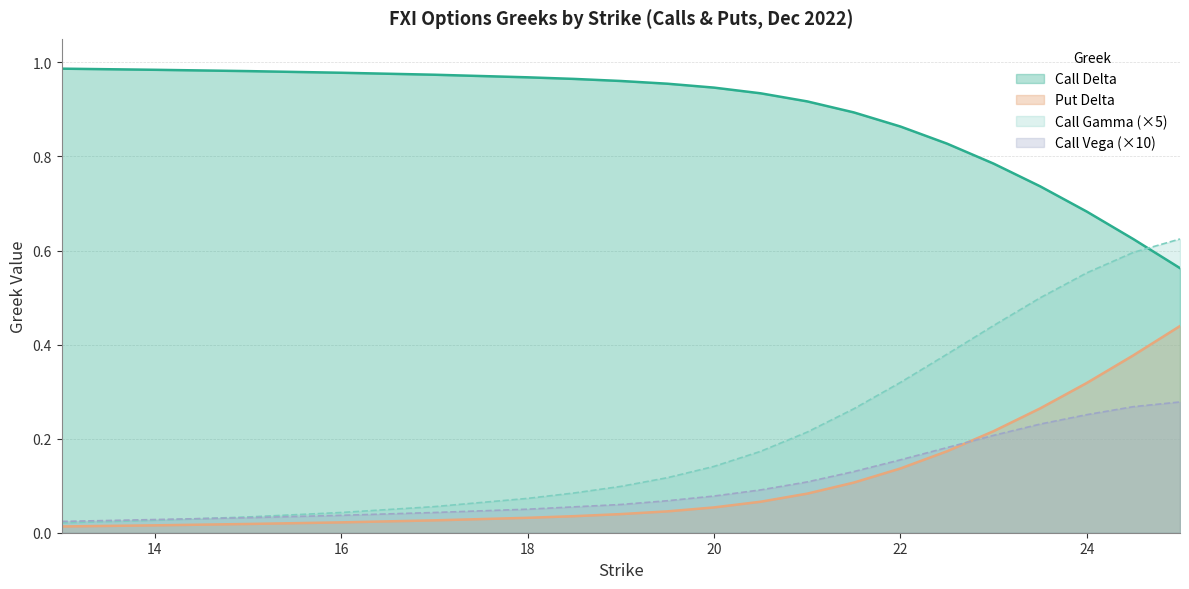

True or false: Call Gamma has more than 2 interior local peaks.

False